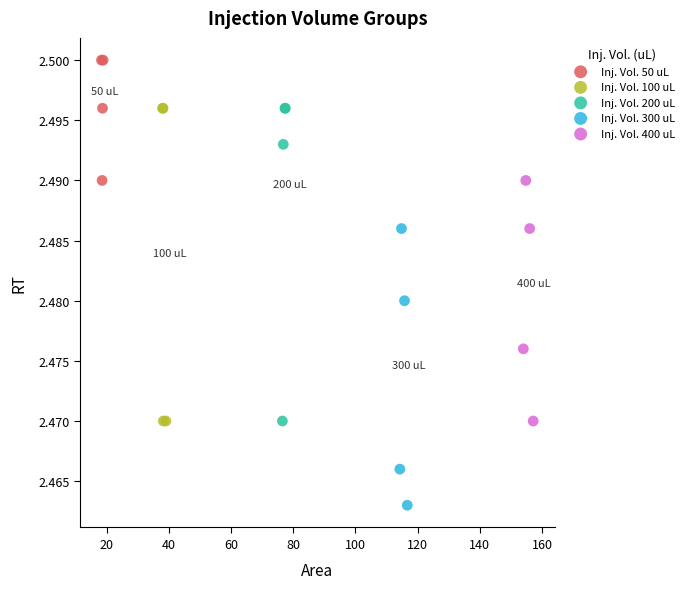

Which series reaches the maximum Y coordinate?

Inj. Vol. 50 uL